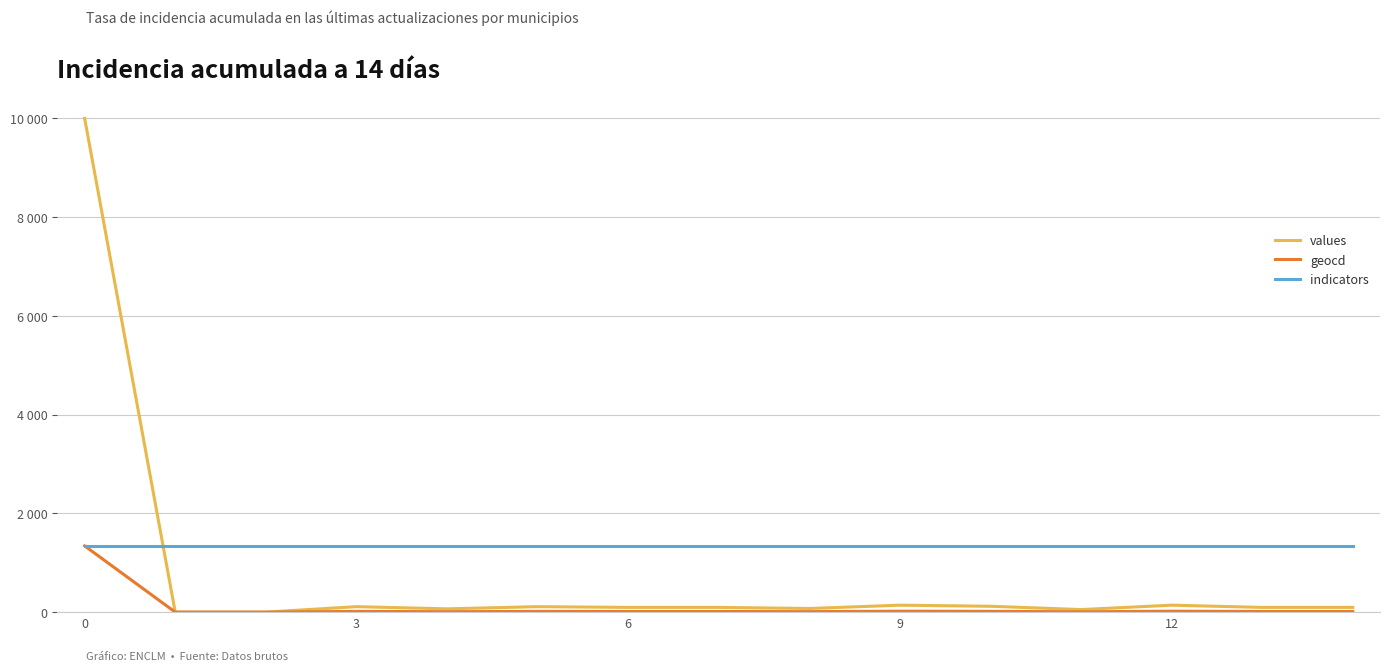

Which series has the largest range (max minus min)?

values